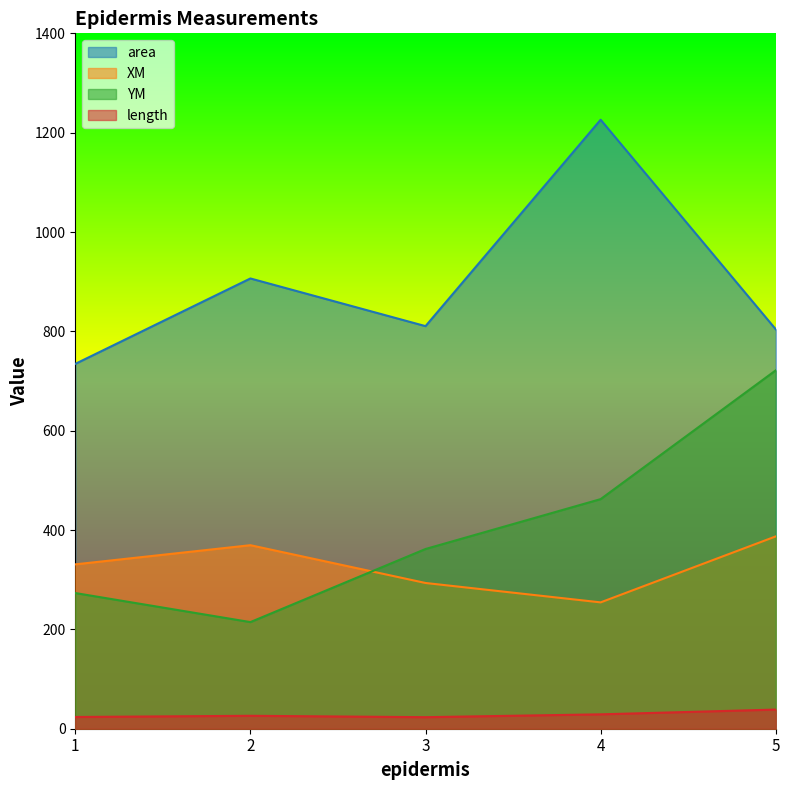

What is the sum of the XM values at 3 and 2?

662.9